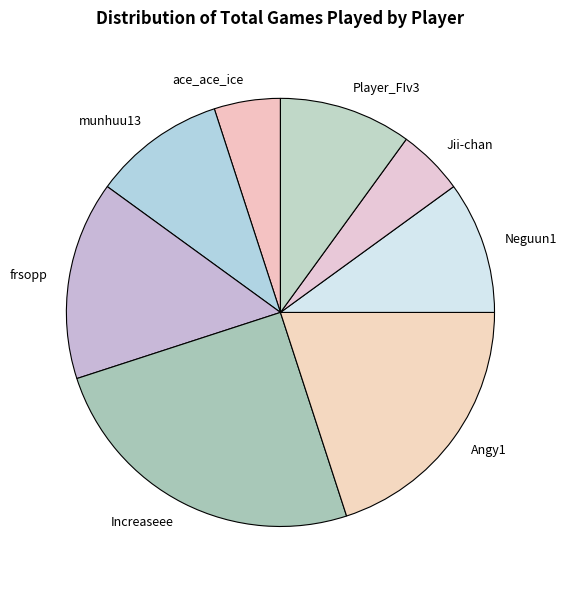

Is it true that Neguun1 is 10% of the pie?

True